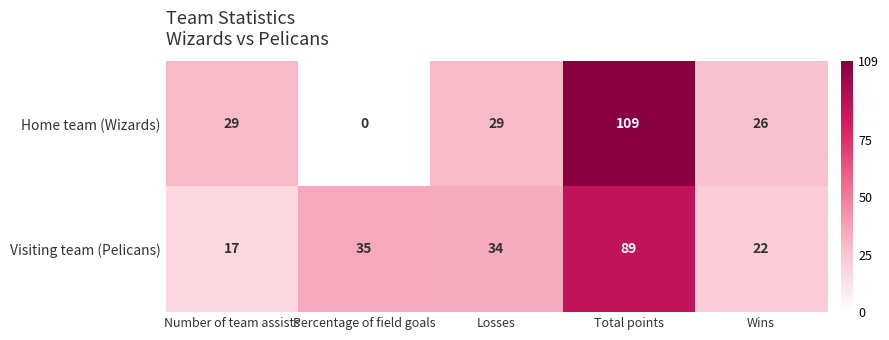

At Number of team assists, list the series in order from largest to smallest.

Home team (Wizards), Visiting team (Pelicans)